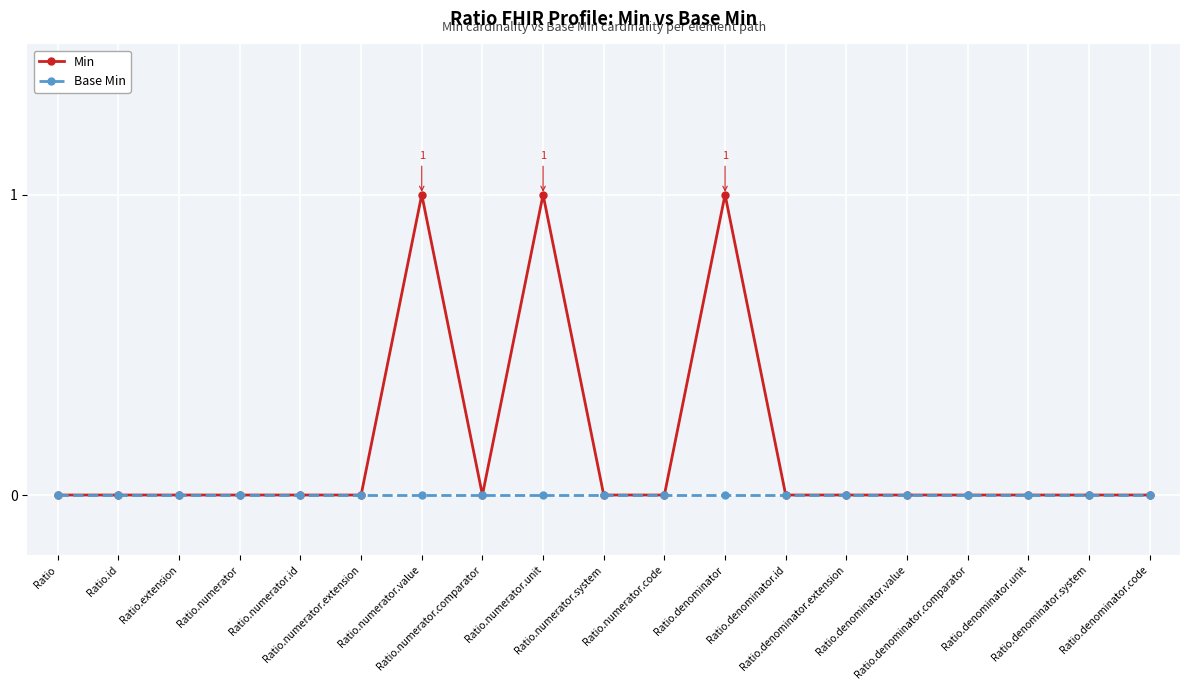

Reading left to right, list all the values displayed in this chart.

Min: 0	0	0	0	0	0	1	0	1	0	0	1	0	0	0	0	0	0	0
Base Min: 0	0	0	0	0	0	0	0	0	0	0	0	0	0	0	0	0	0	0